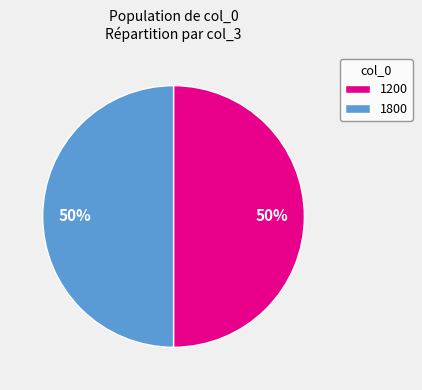

The 1800 slice represents 44% of the pie. True or false?

False